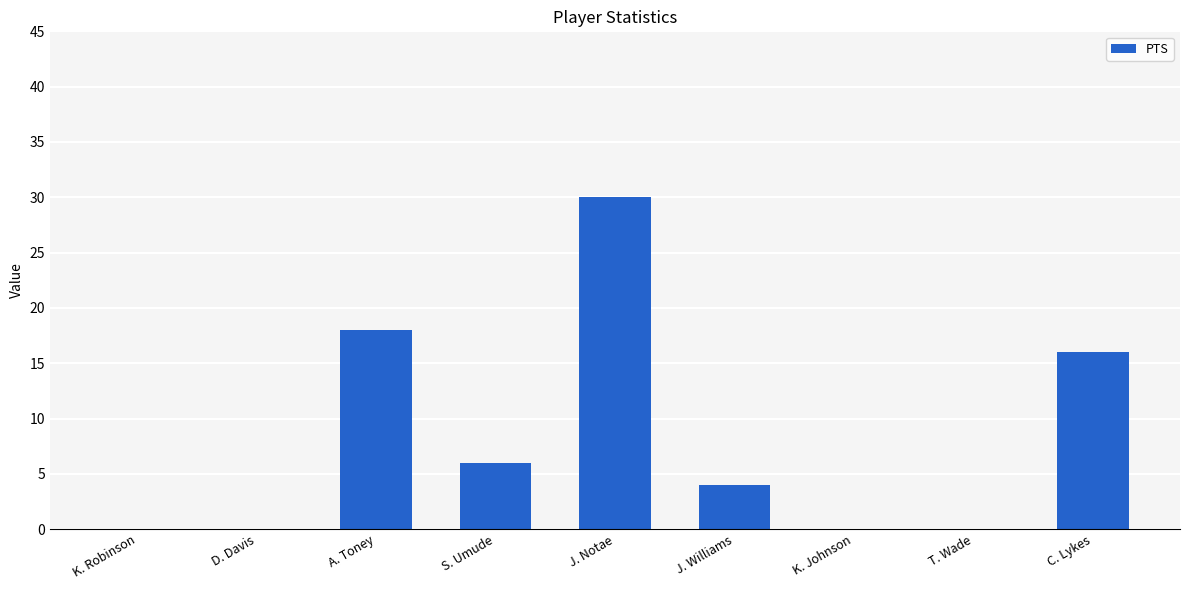

Count the number of data series in this chart.

1